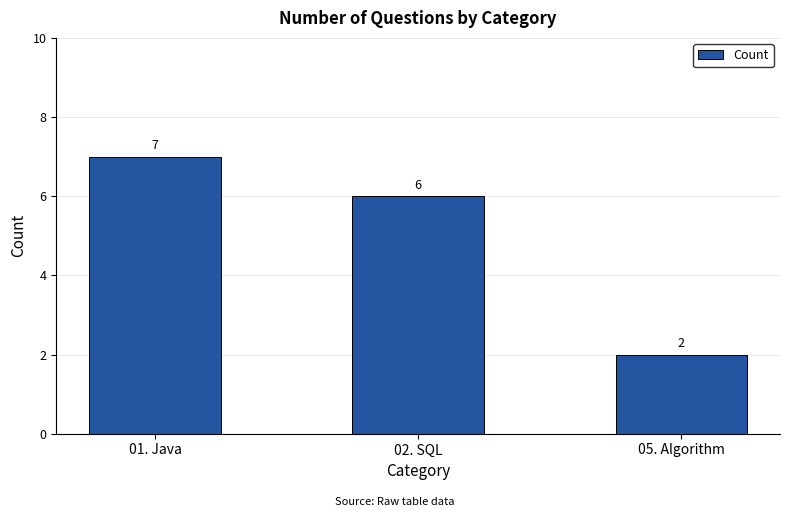

What is the difference between the second highest and minimum values?

4